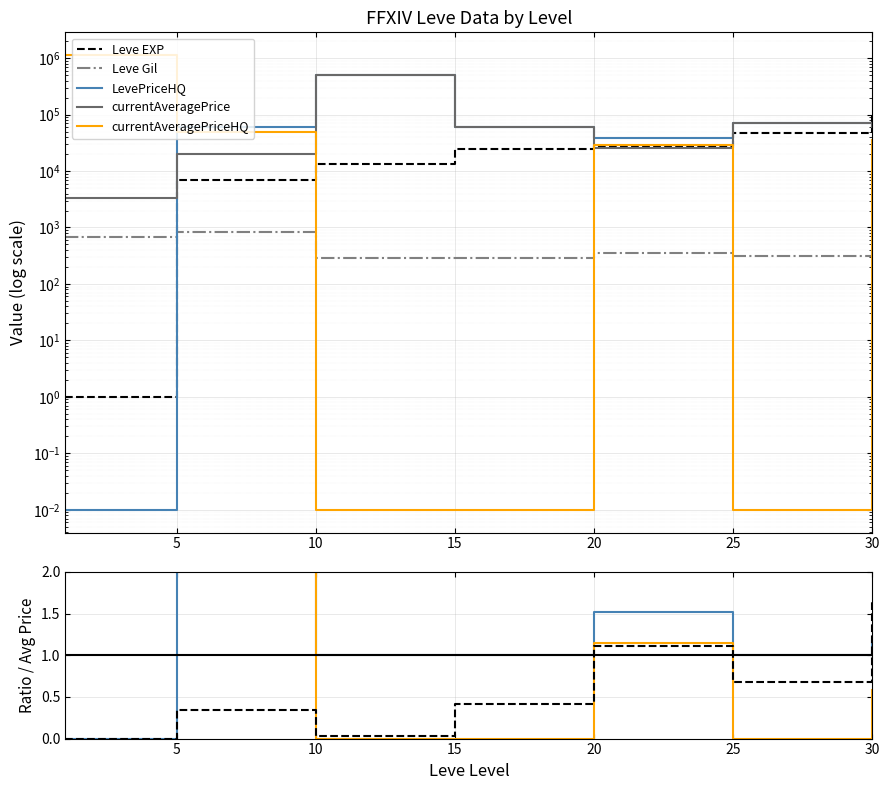

What is the value of the Leve Gil point at the 1st from the left?

690.0